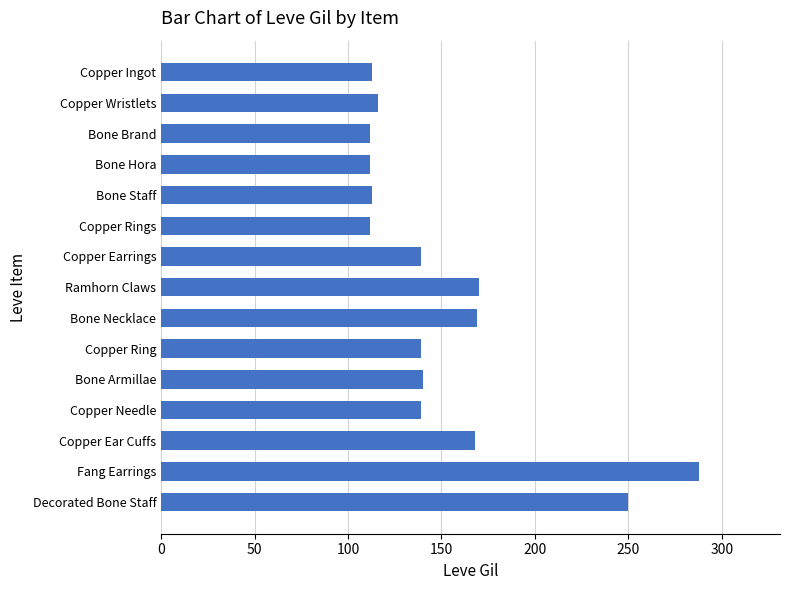

What position from the bottom is Copper Ingot?

15